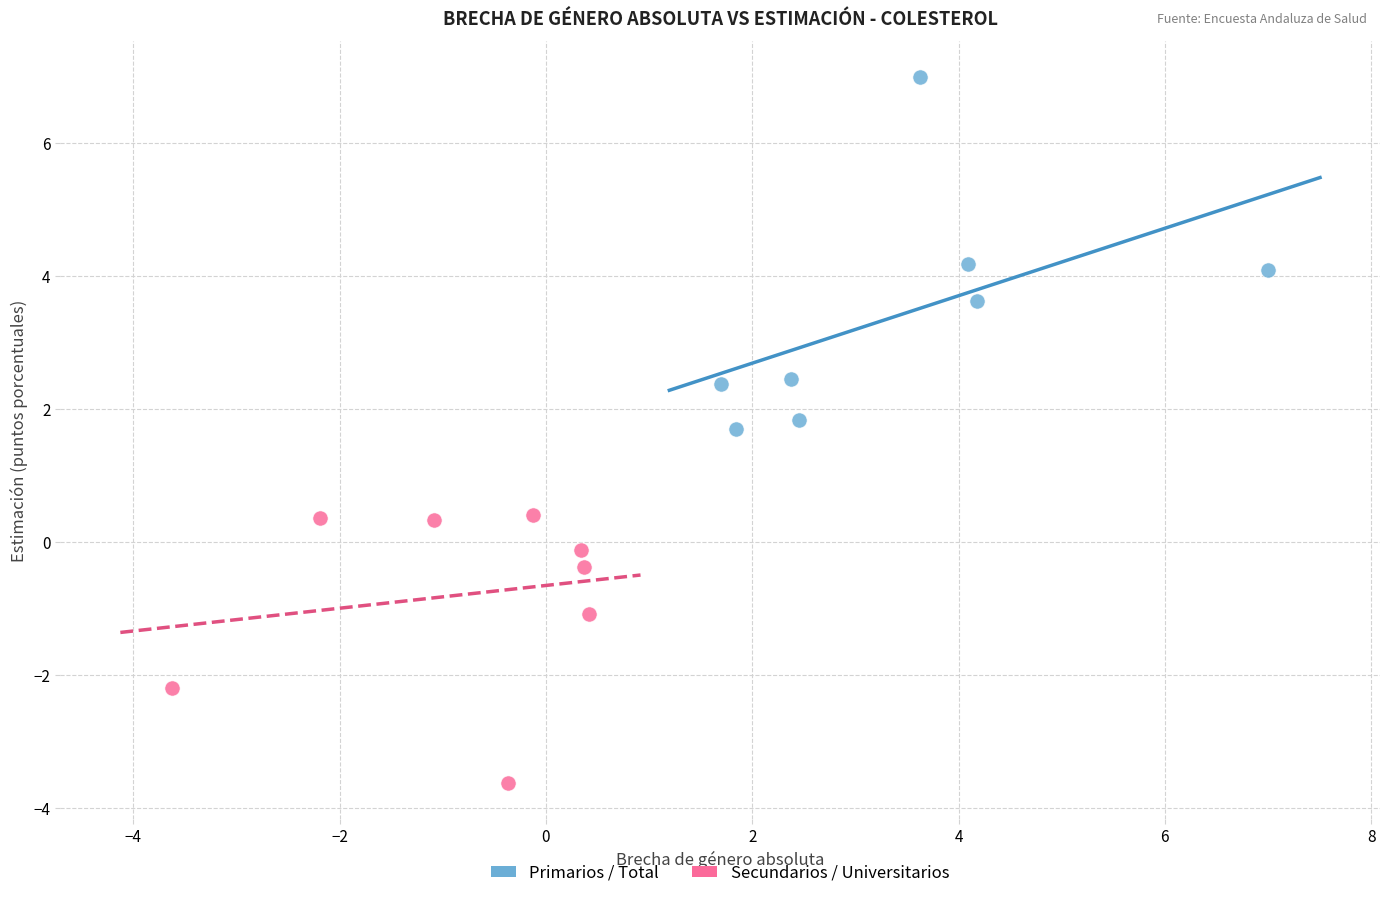

Which series contains the highest Y value?

Primarios / Total